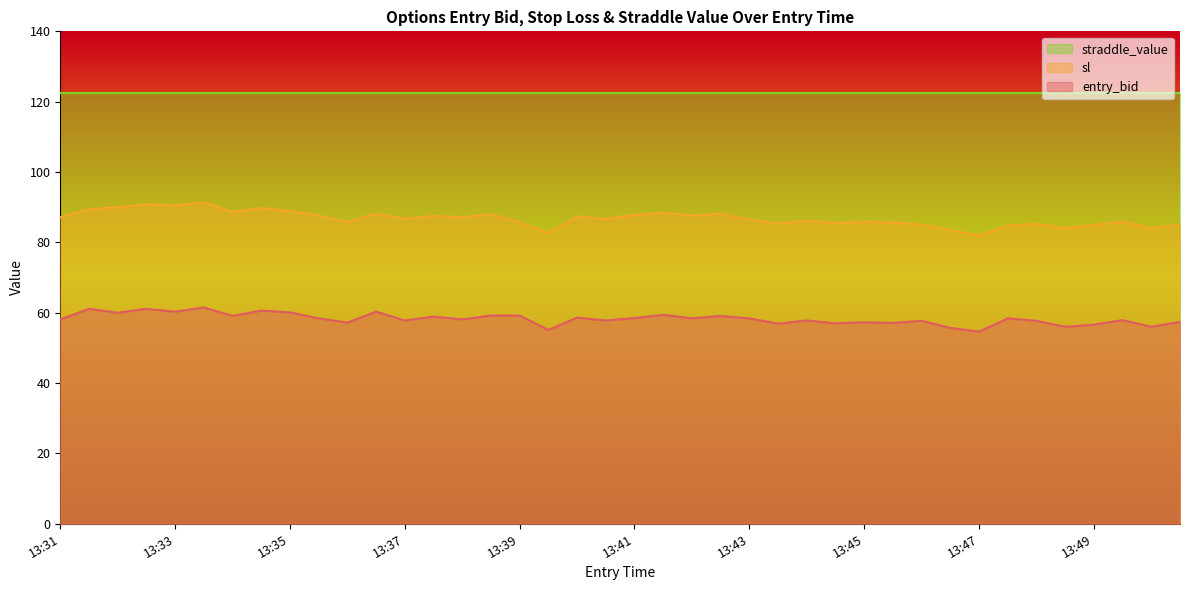

List the series in order of their peak value, highest first.

straddle_value, sl, entry_bid